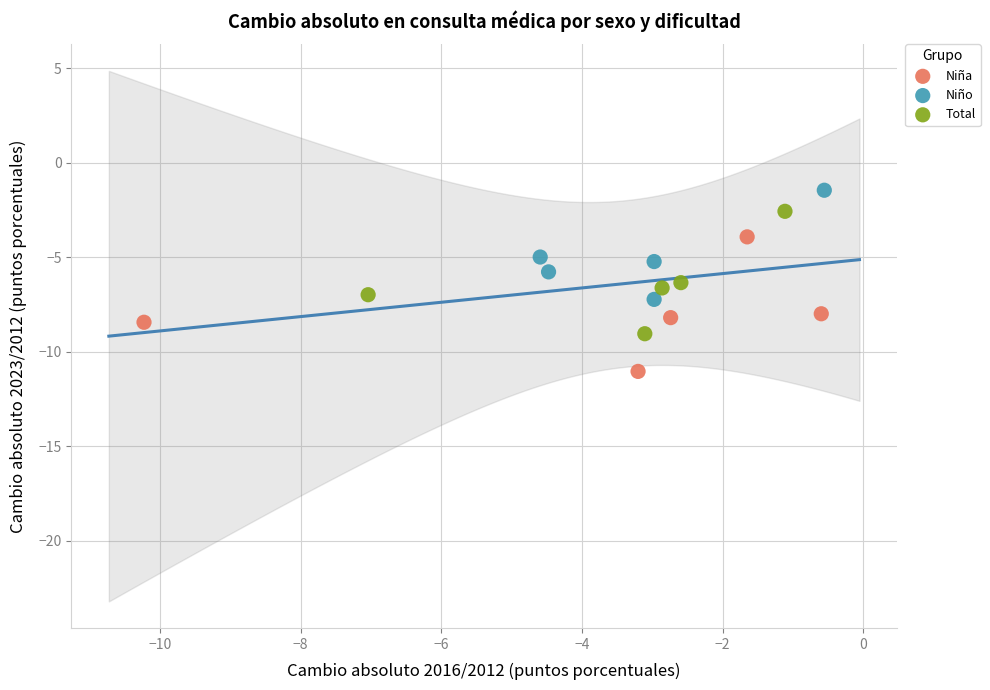

Which series has the widest spread of Y values?

Niña